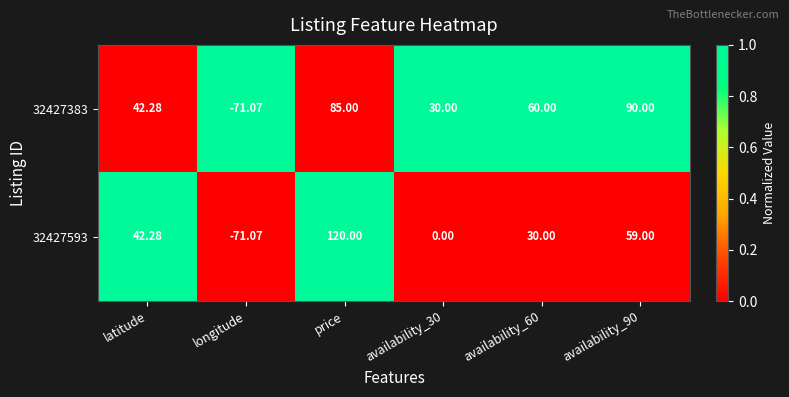

At which category is the sum across all series the highest?

price